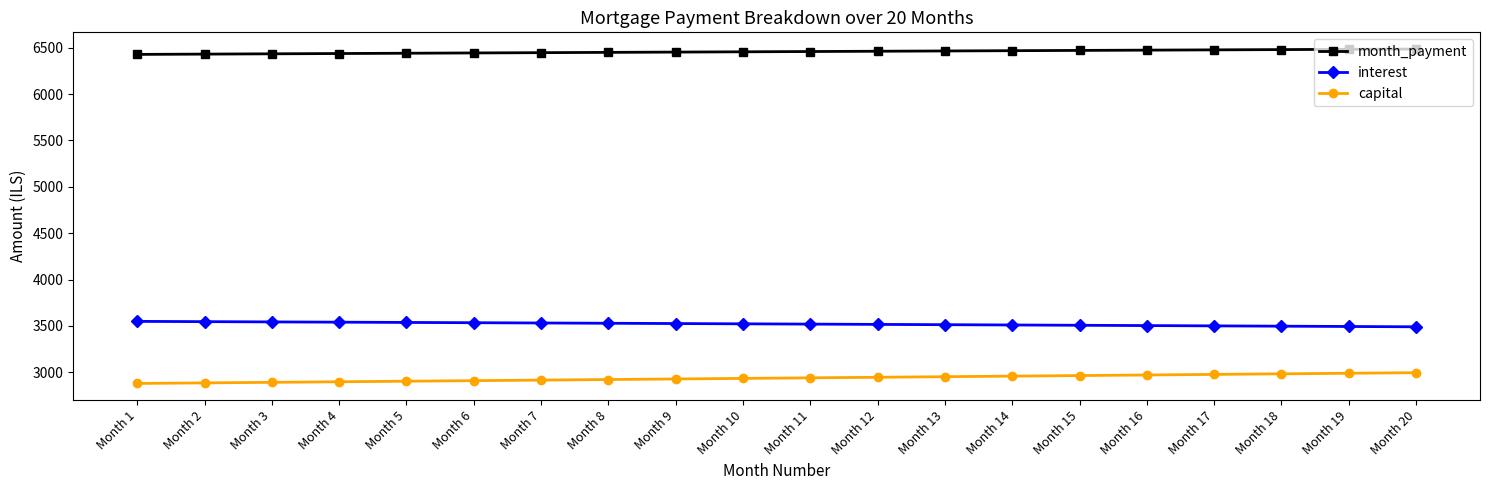

True or false: interest and month_payment cross at least once.

False